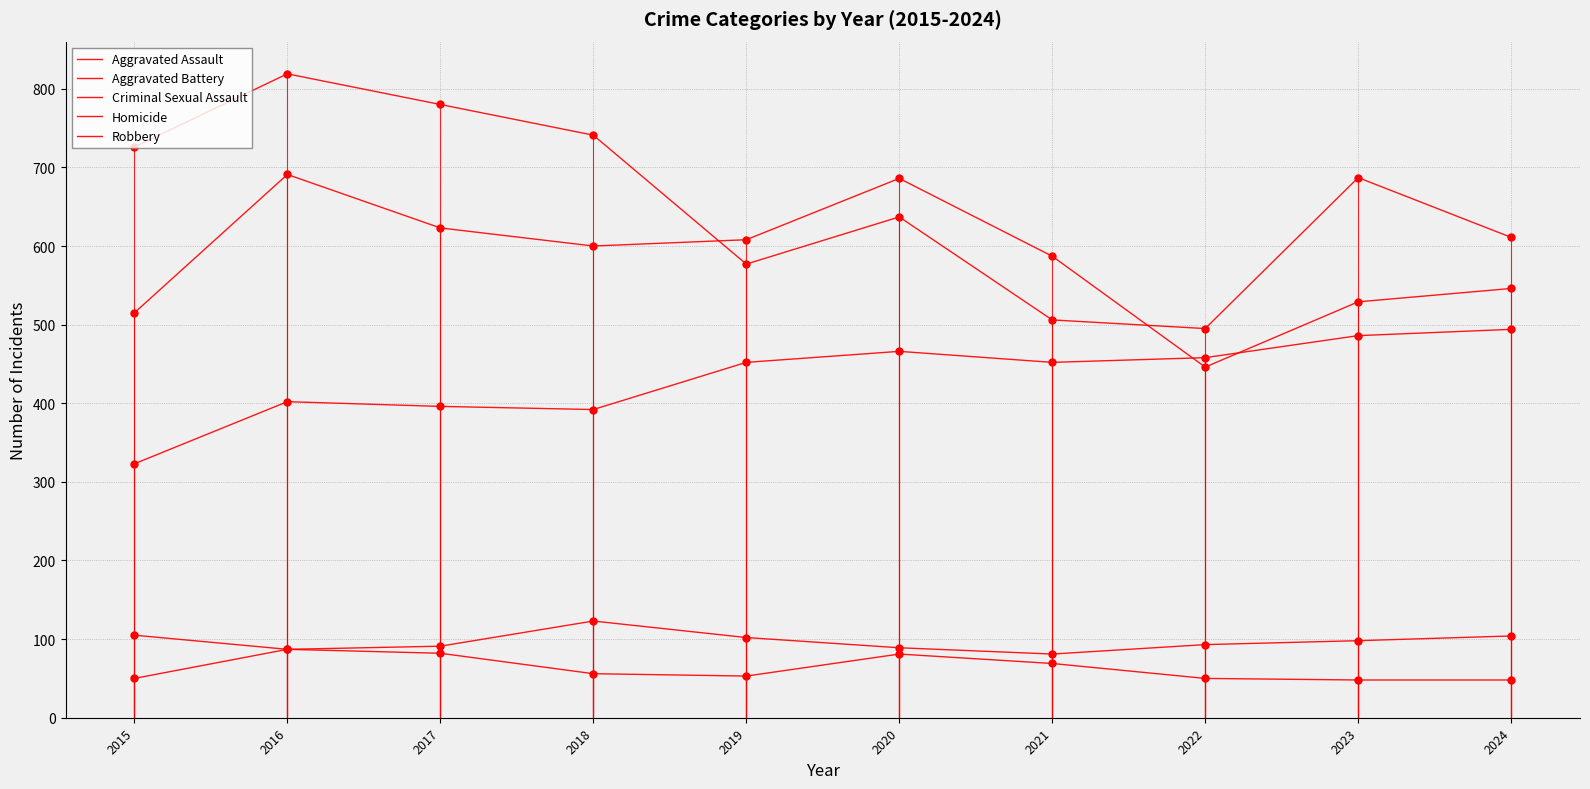

How many lines are shown in the chart?

5